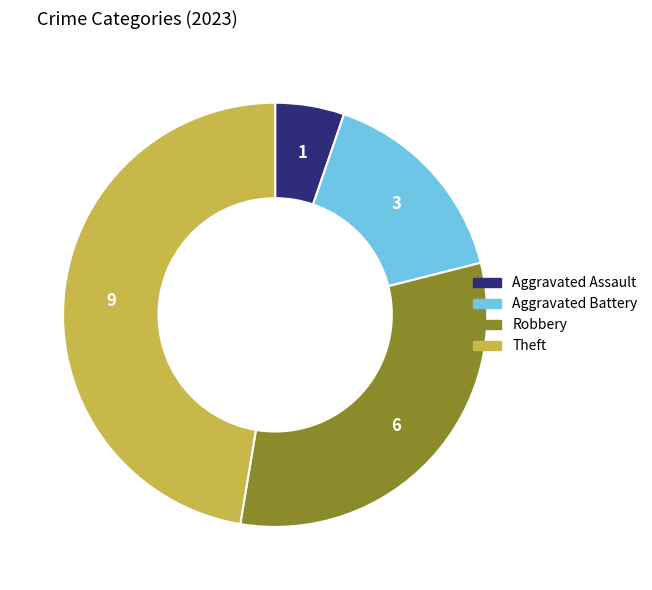

Does any single category account for the majority?

No